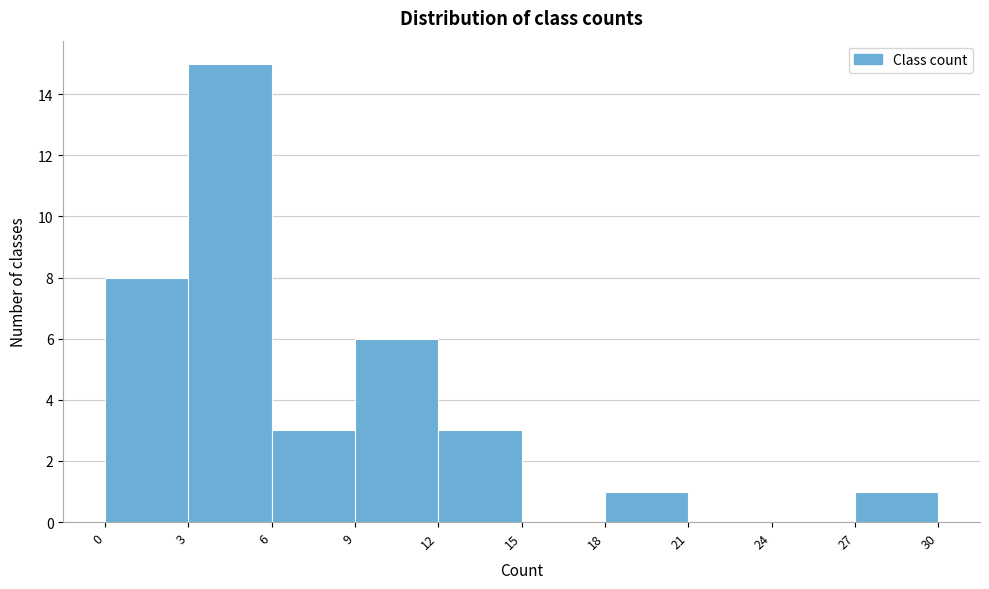

Reading left to right, transcribe this chart: for each bar, give the range it covers on the x-axis and its height. The values are not printed on the chart, so give them approximately, as read against the axis.

0 to 3: 8
3 to 6: 15
6 to 9: 3
9 to 12: 6
12 to 15: 3
15 to 18: 0
18 to 21: 1
21 to 24: 0
24 to 27: 0
27 to 30: 1